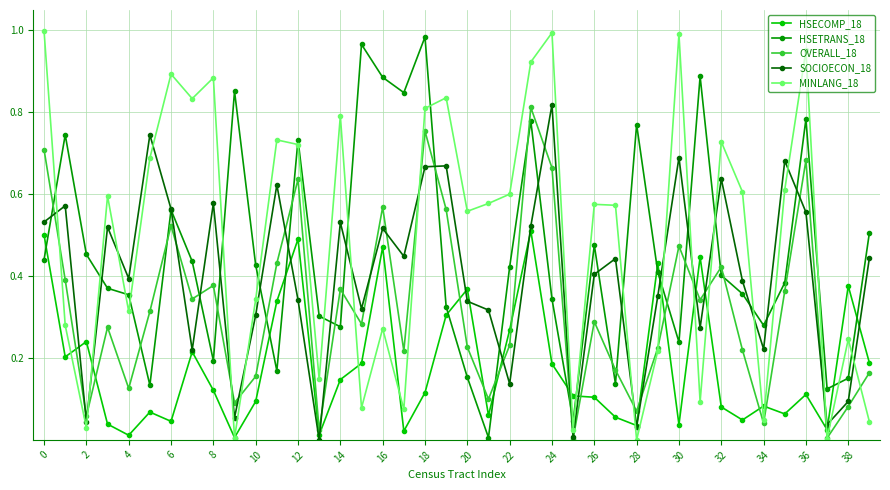

Which series has the widest spread of values?

MINLANG_18